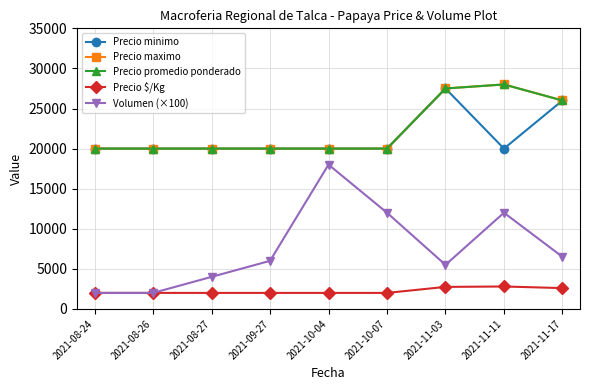

Is this an area chart (filled region under the line)?

No